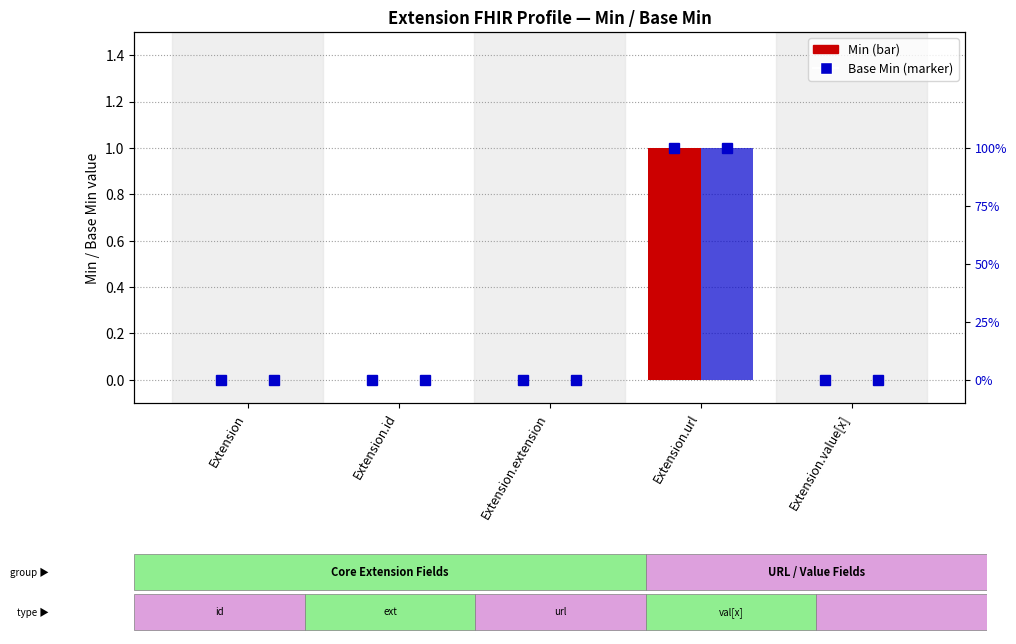

Is it true that Base Min equals 0 at Extension.value[x]?

False